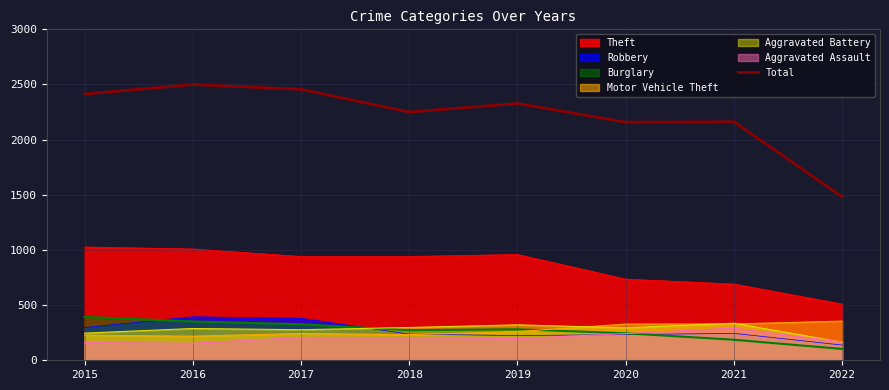

Does the chart display data point markers on the line(s)?

No